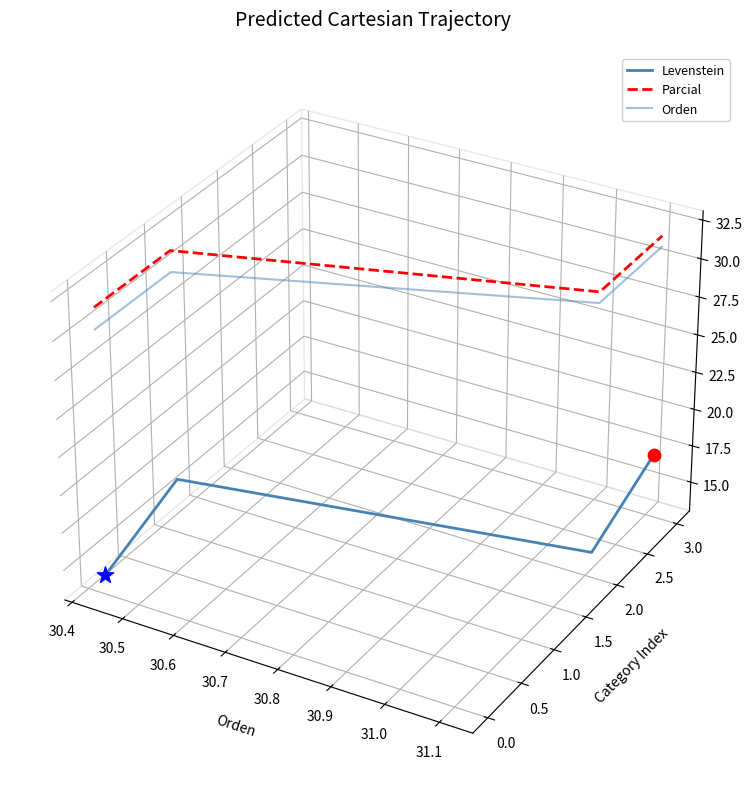

Which series has the largest total across all categories?

Parcial